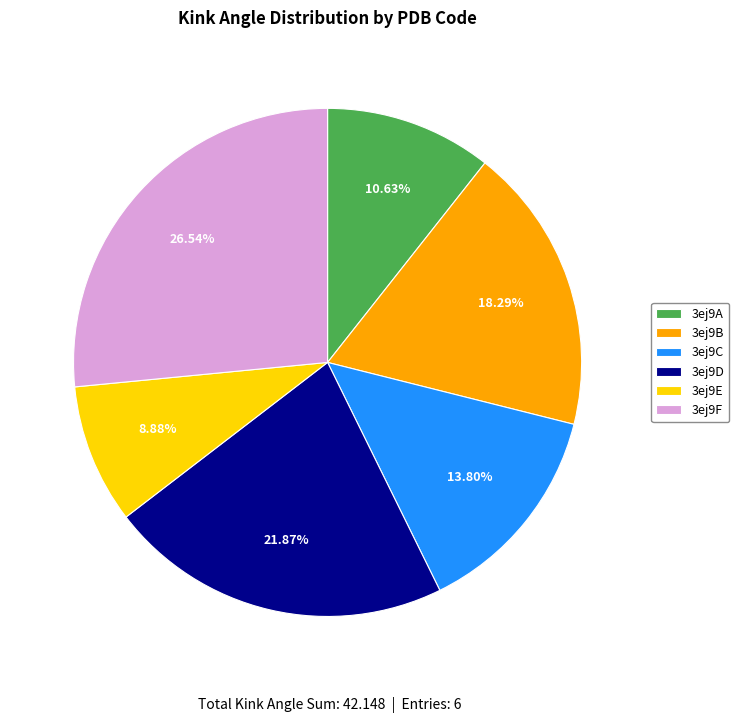

True or false: 3ej9A accounts for 1% of the total.

False